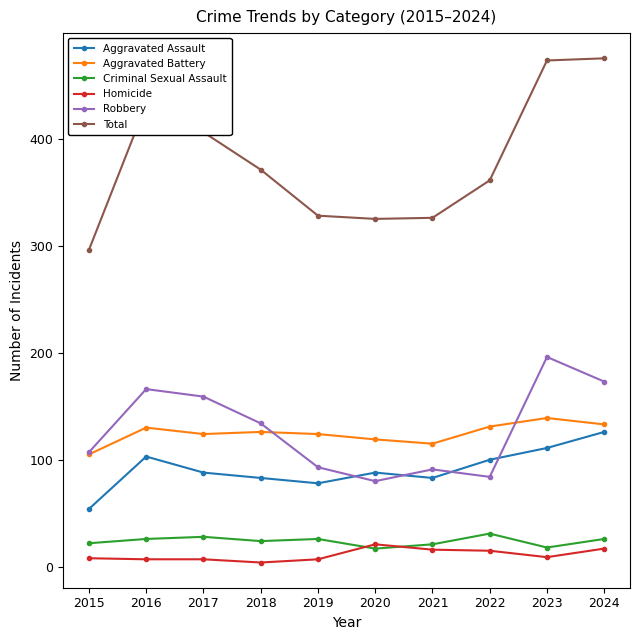

Which series has the largest total across all categories?

Total